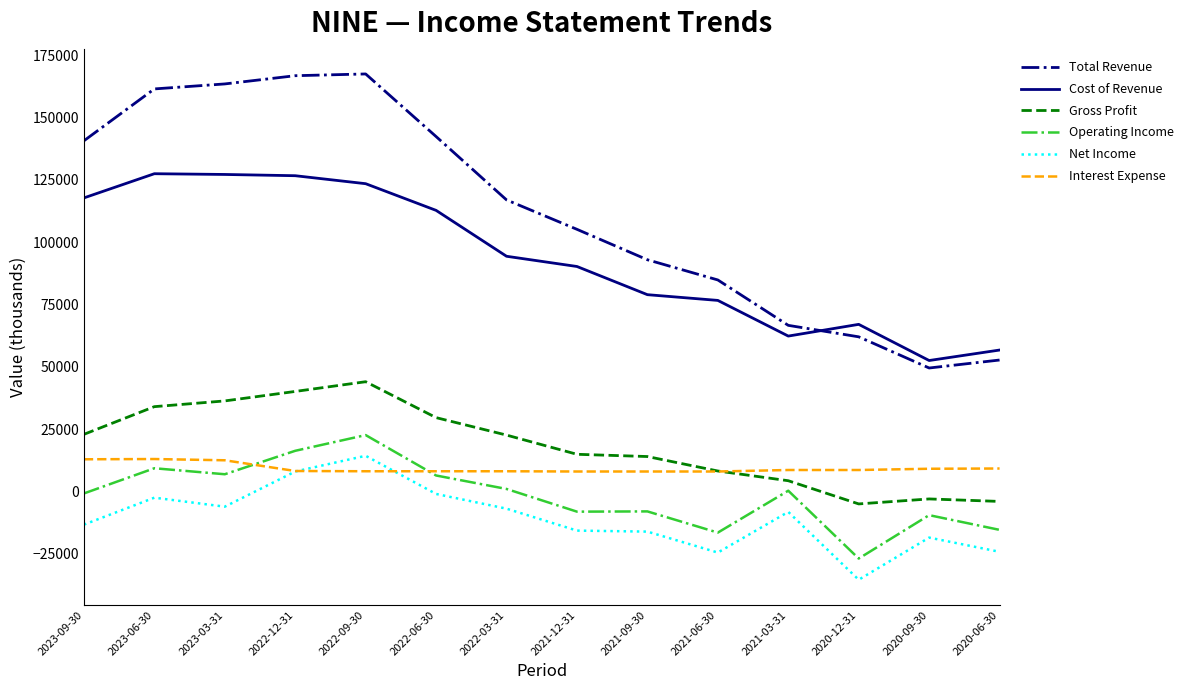

What is the maximum value shown in the chart?

167400